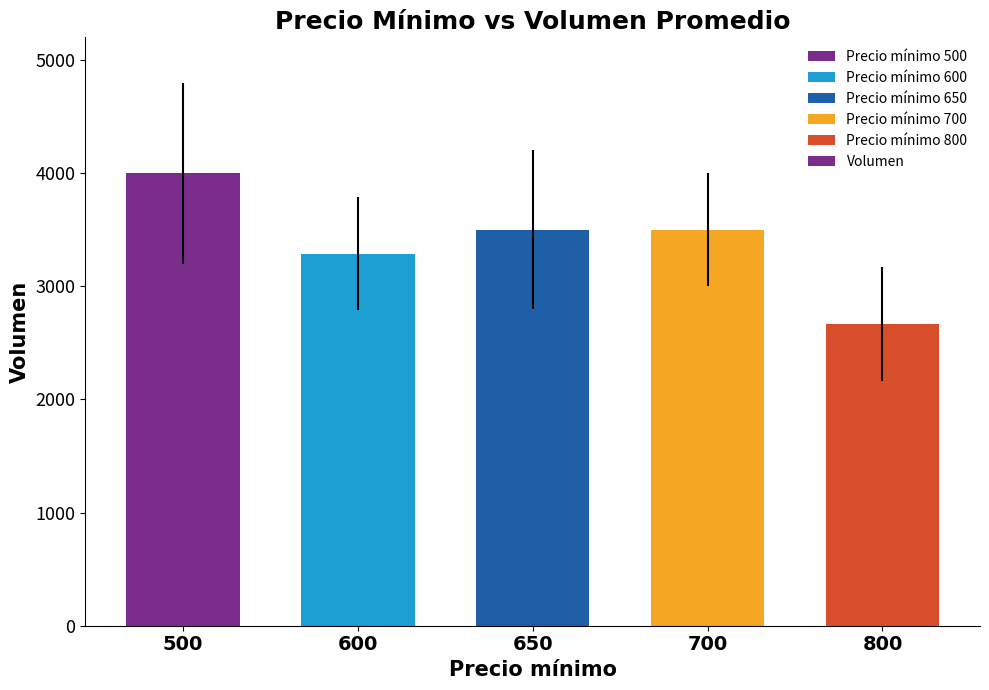

Does the chart contain stacked bars?

No